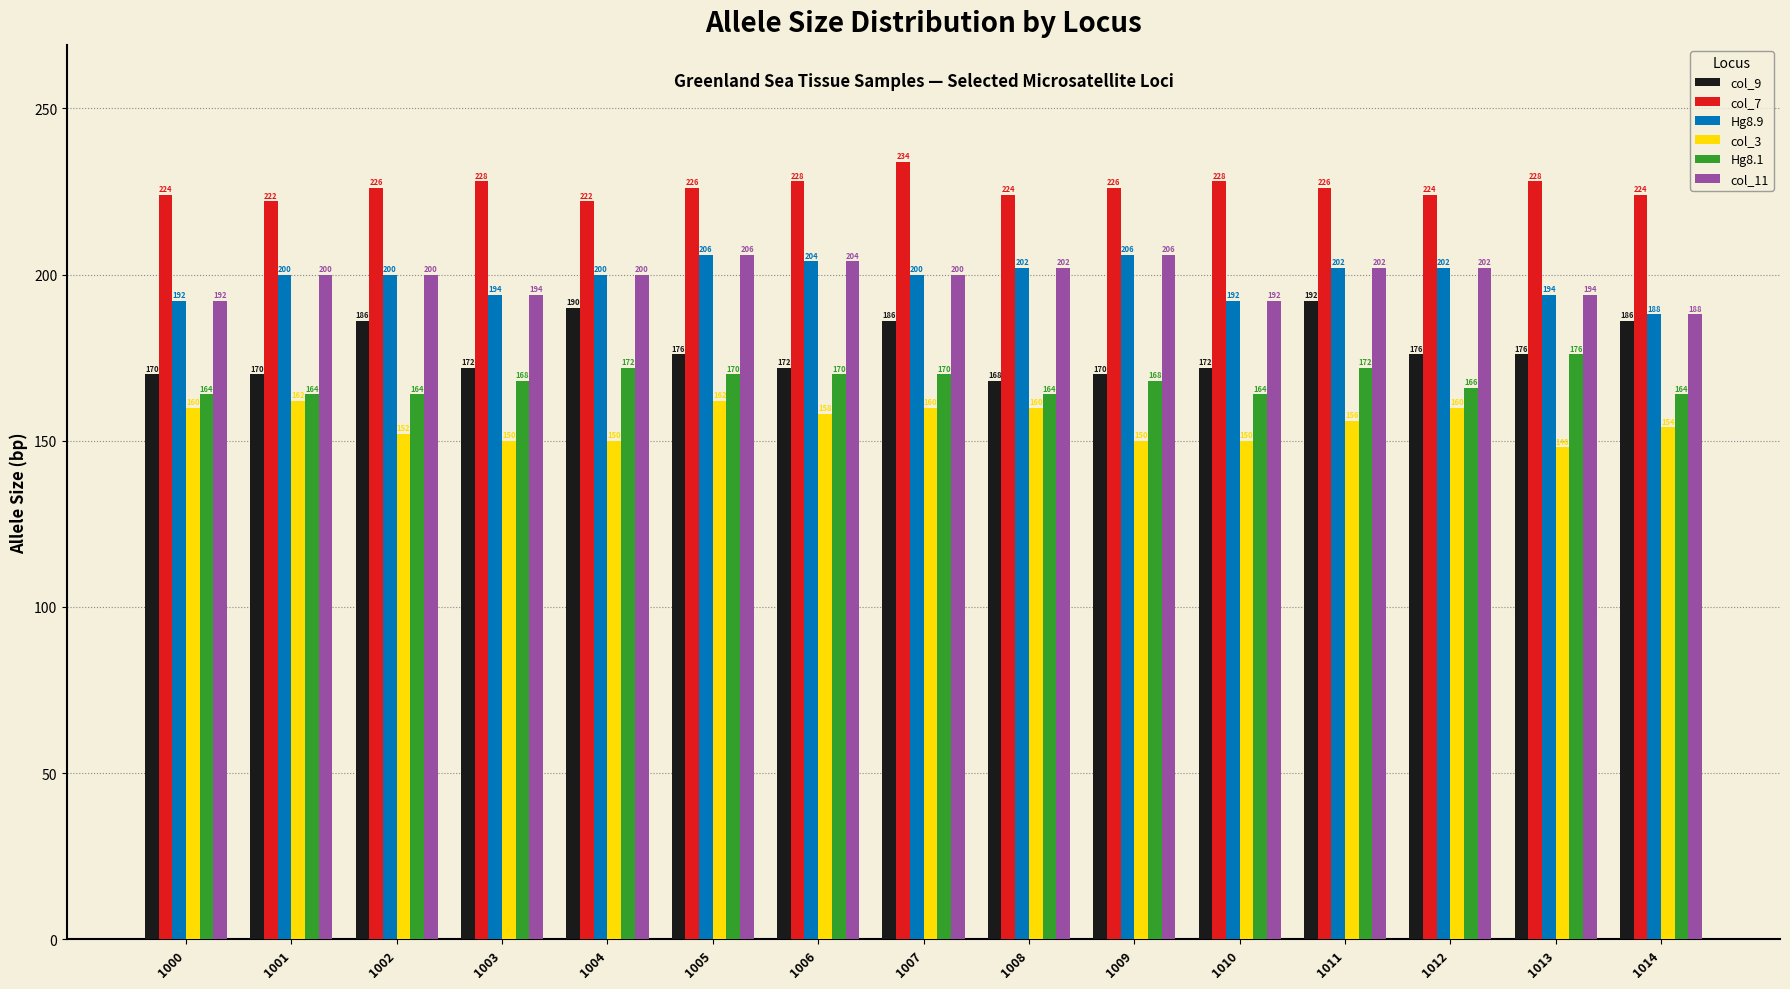

How many bars are there in total?

90